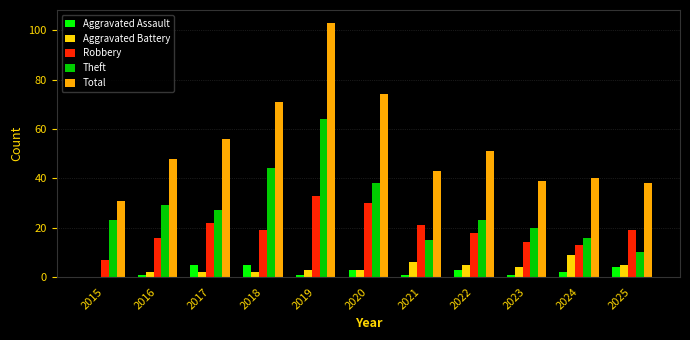

At which label is Total closest to 67?

2018